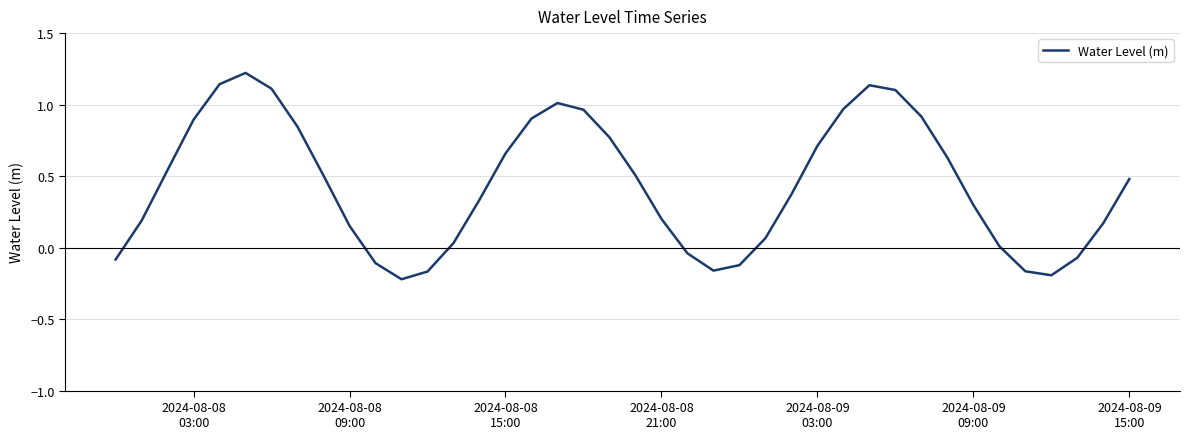

What is the sum of all values?

17.5